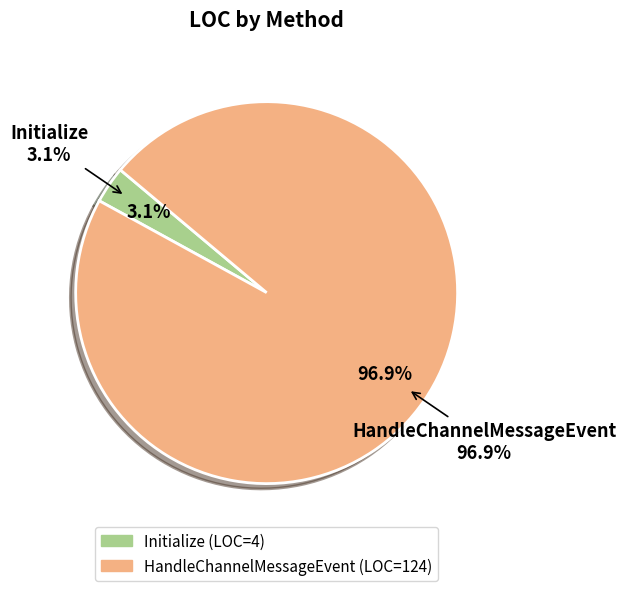

Is there a majority slice in this chart?

Yes